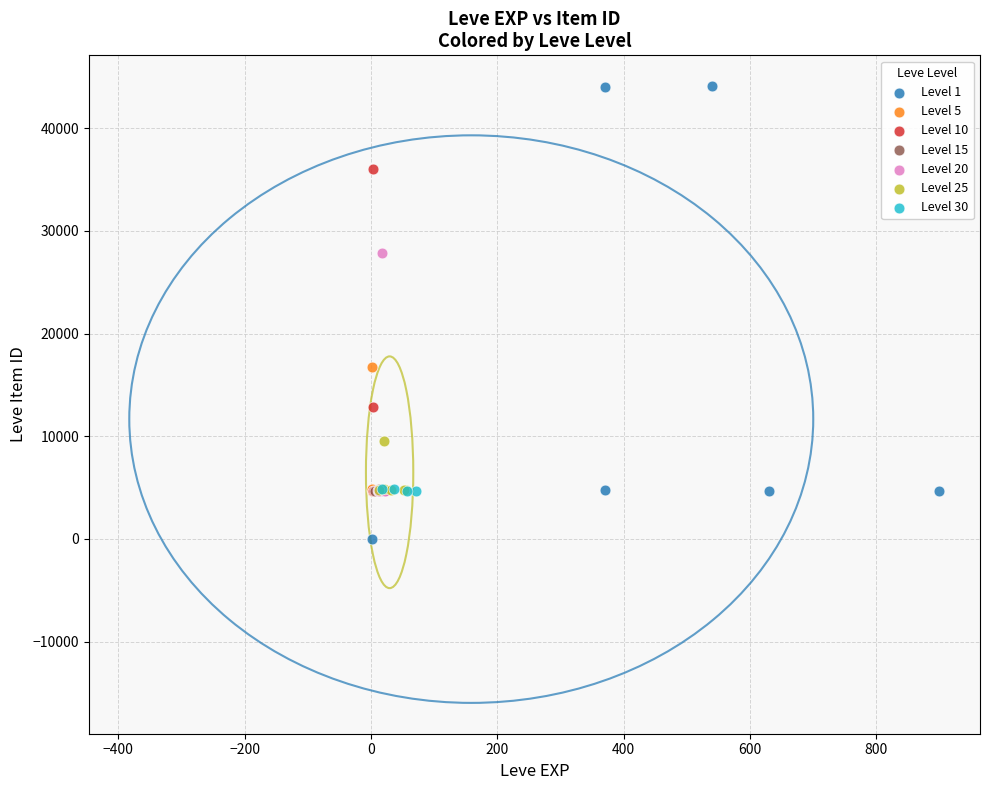

What are all the series names shown in the legend?

Level 1, Level 5, Level 10, Level 15, Level 20, Level 25, Level 30